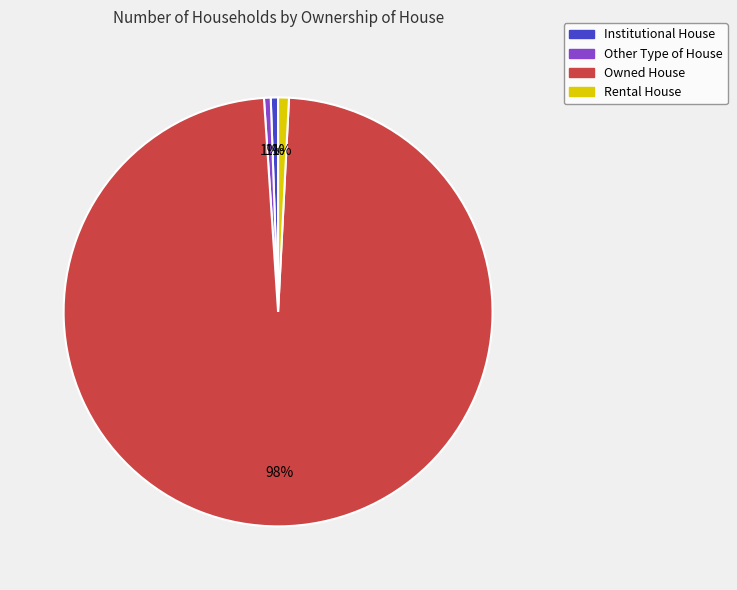

Is the sum of Rental House and Owned House greater than half?

Yes